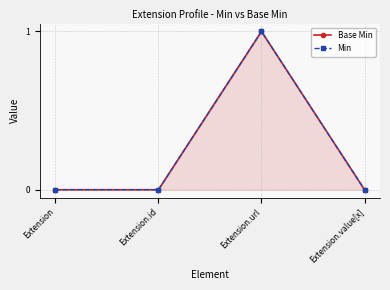

True or false: Min has more than 0 points higher than both neighbors.

True